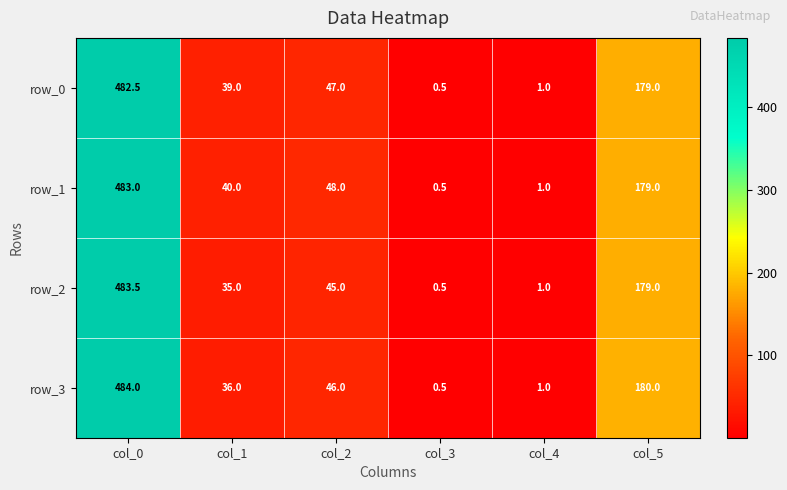

What is the sum of the row_1 values at col_3 and col_0?

483.5